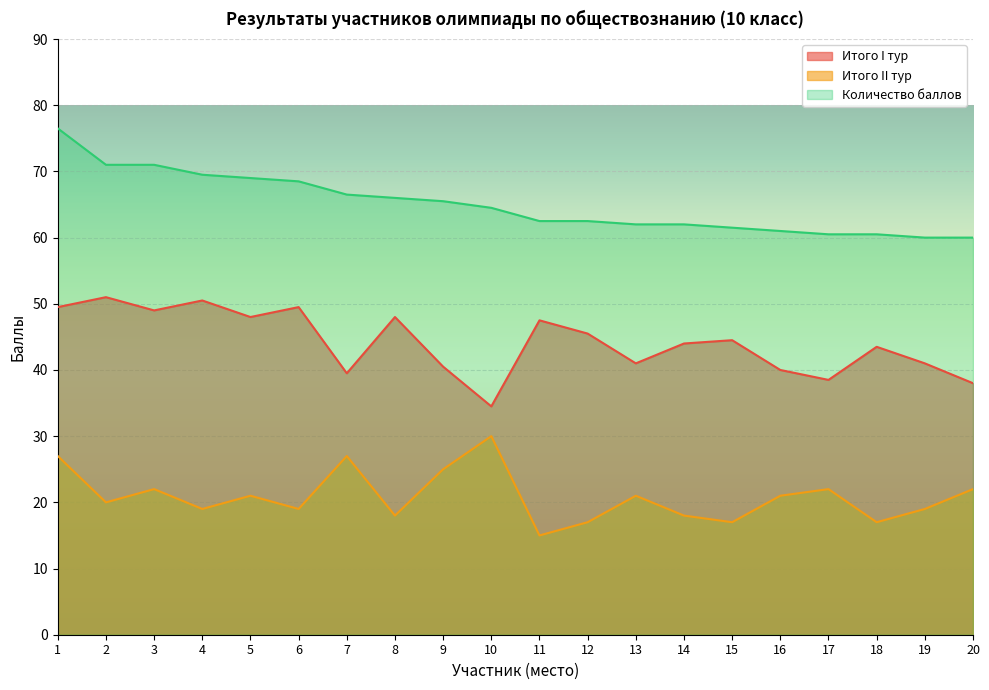

Where is the first local minimum for Итого I тур?

3